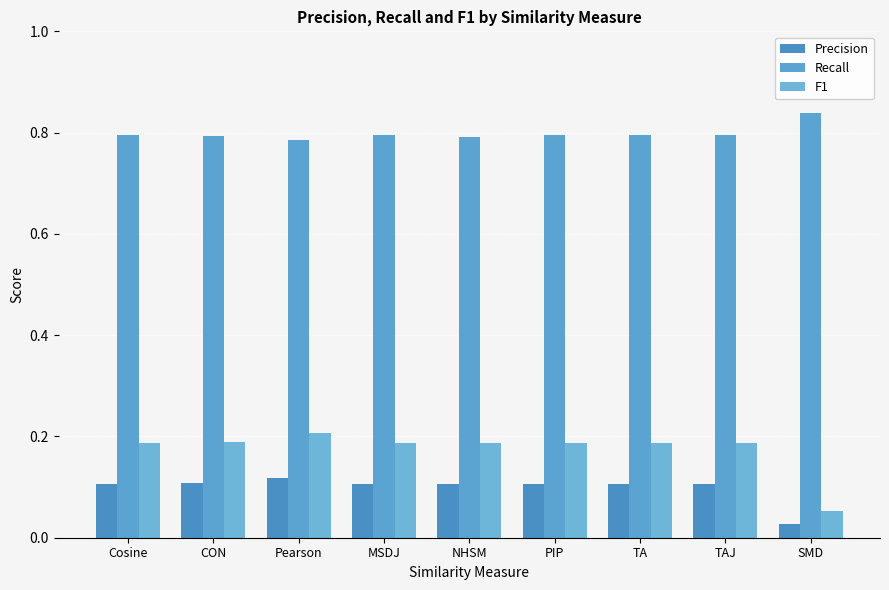

What is the maximum value shown in the chart?

0.8